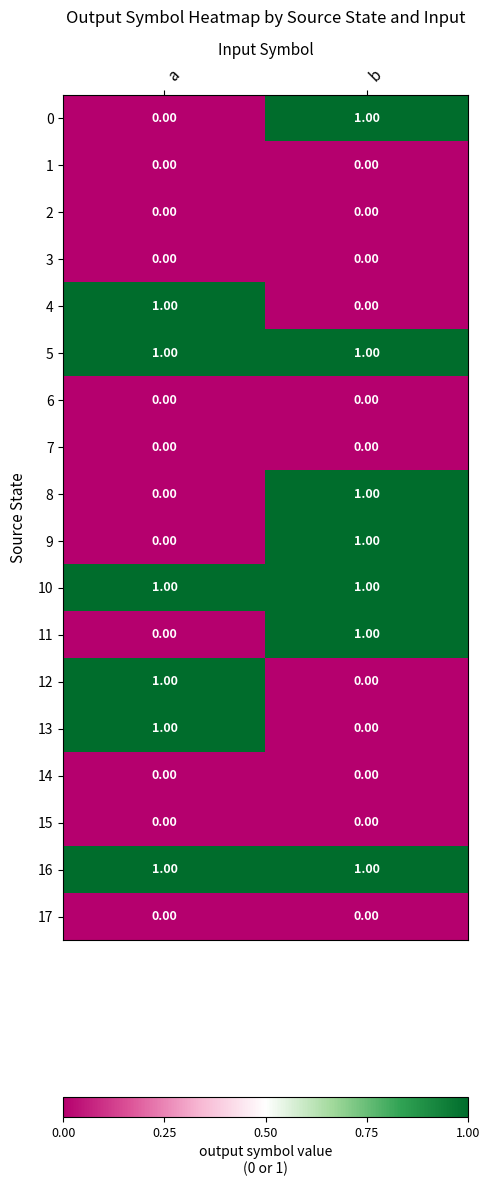

What is the greatest value displayed?

1